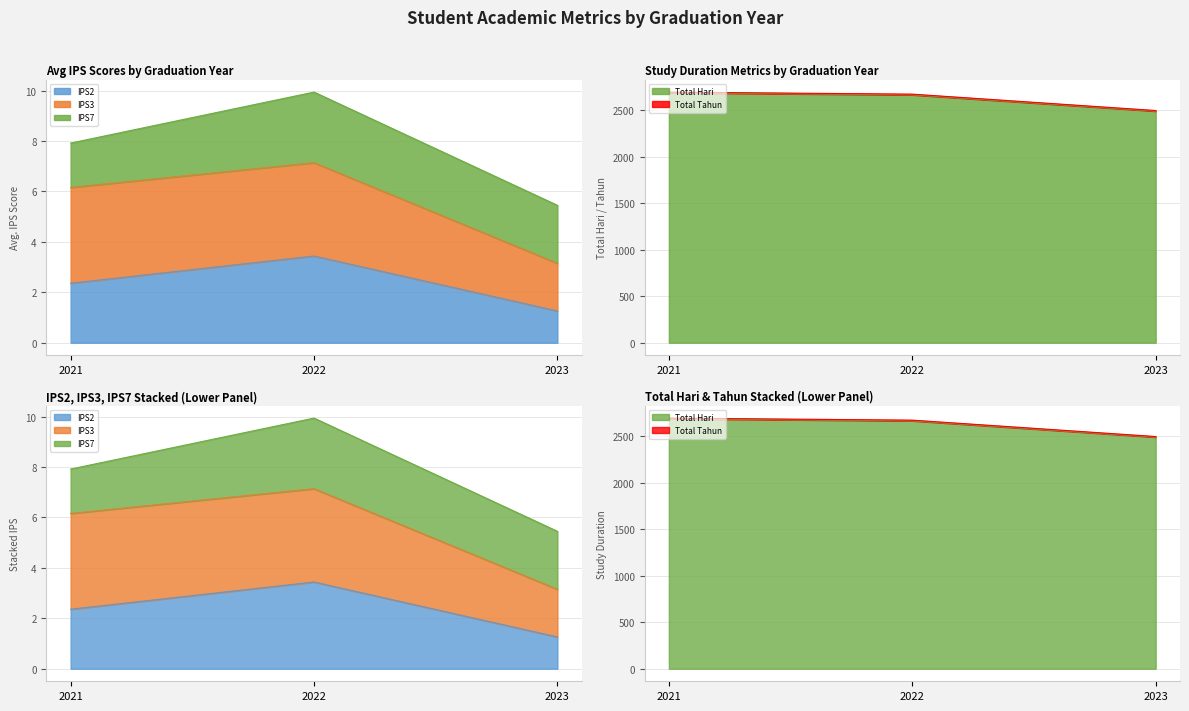

What is the greatest value displayed?

2692.0